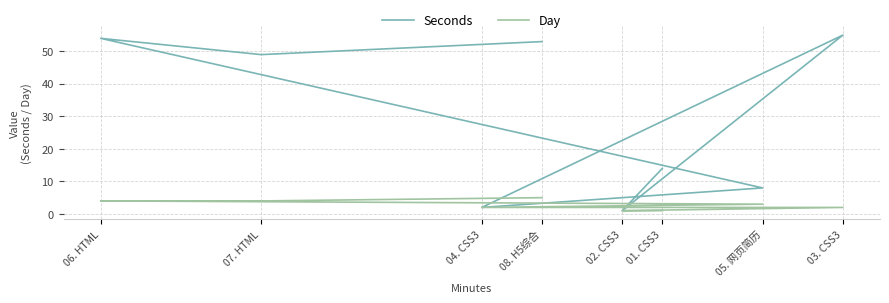

In Seconds, how many points are higher than both neighbors (excluding endpoints)?

2